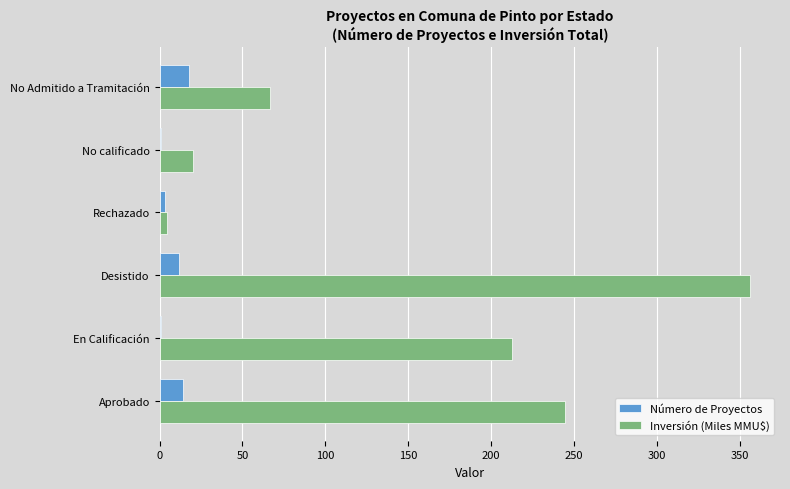

Count the number of categories in the chart.

6